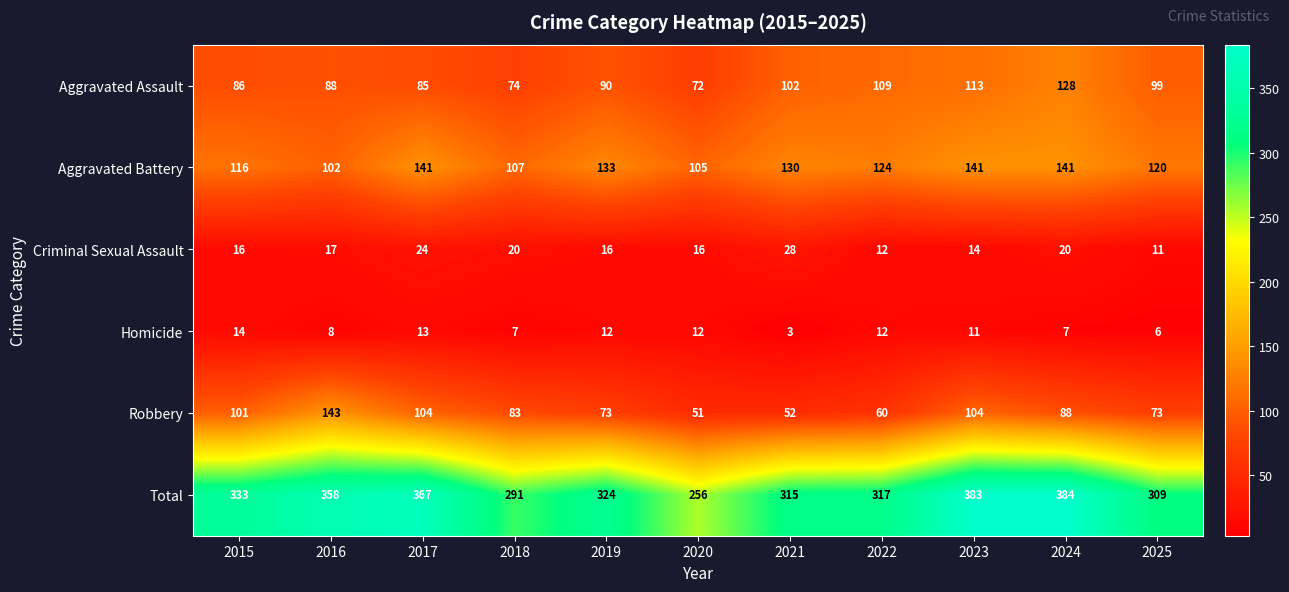

The value of Criminal Sexual Assault at 2021 is 28. True or false?

True